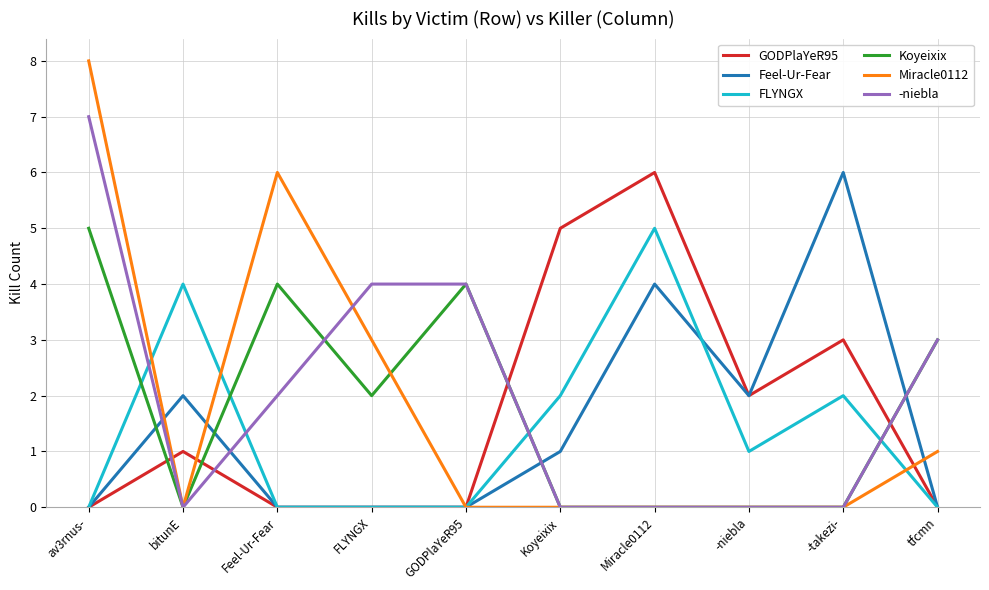

True or false: FLYNGX and Koyeixix cross at least once.

True